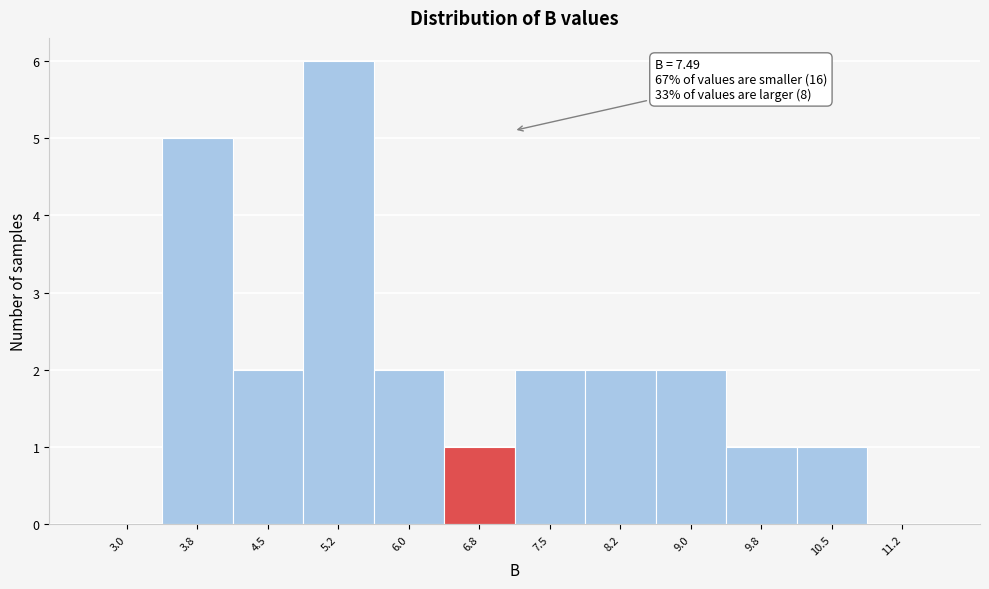

Reading left to right, what are all the values shown in this chart?

3.0=0	3.8=5	4.5=2	5.2=6	6.0=2	6.8=1	7.5=2	8.2=2	9.0=2	9.8=1	10.5=1	11.2=0